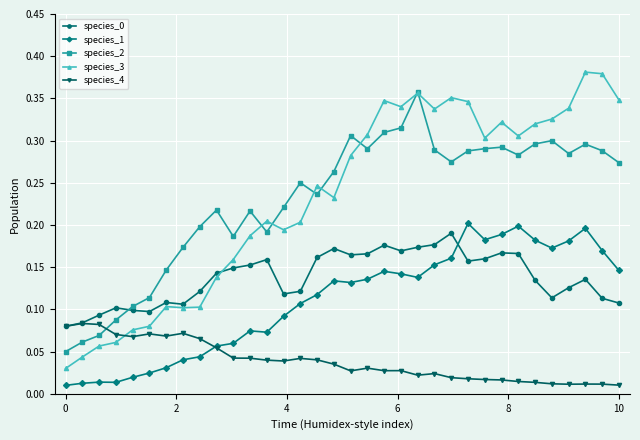

Does the chart display data point markers on the line(s)?

Yes